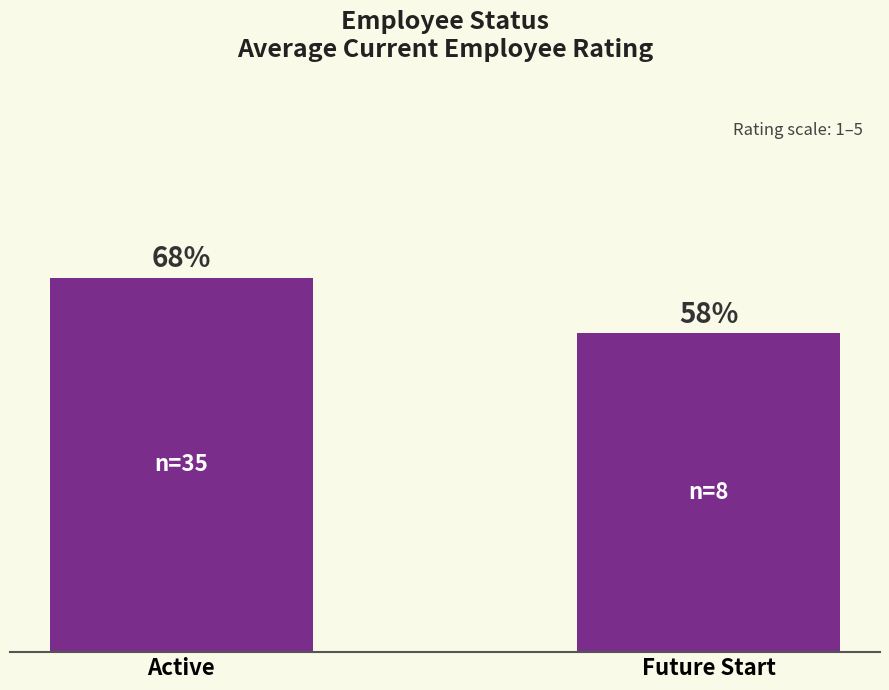

Reading left to right, what are all the values shown in this chart?

3.4	2.9